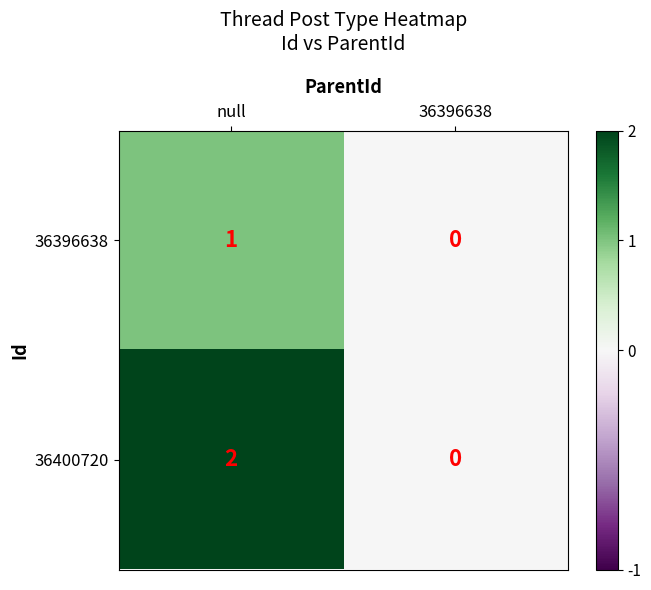

Which series has the largest range (max minus min)?

36400720